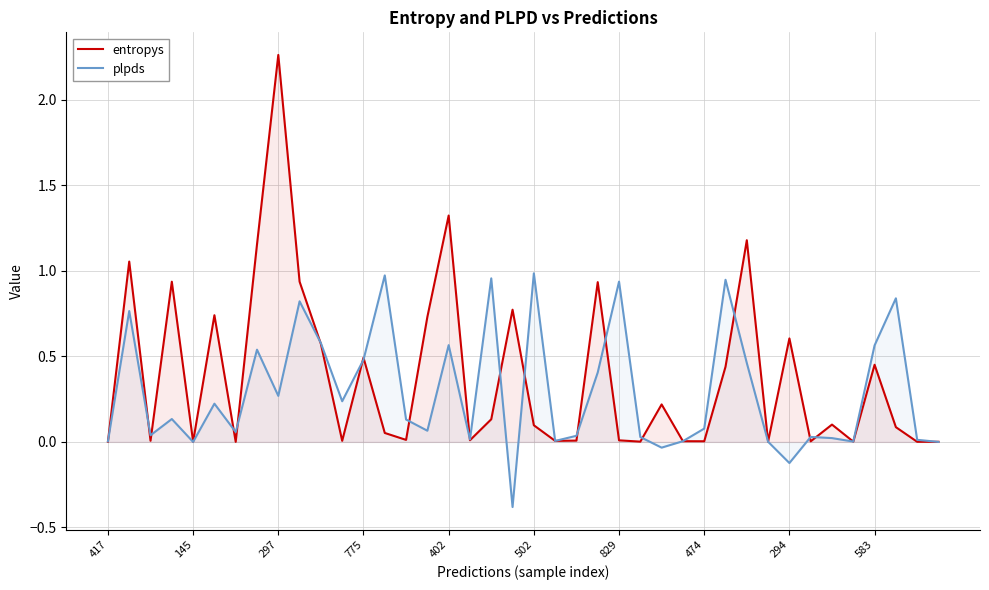

Which series has the widest spread of values?

entropys